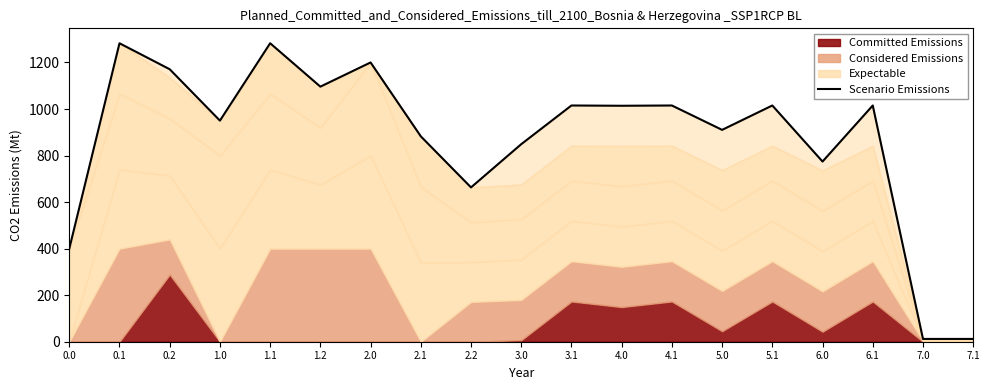

What is the average value?

871.5